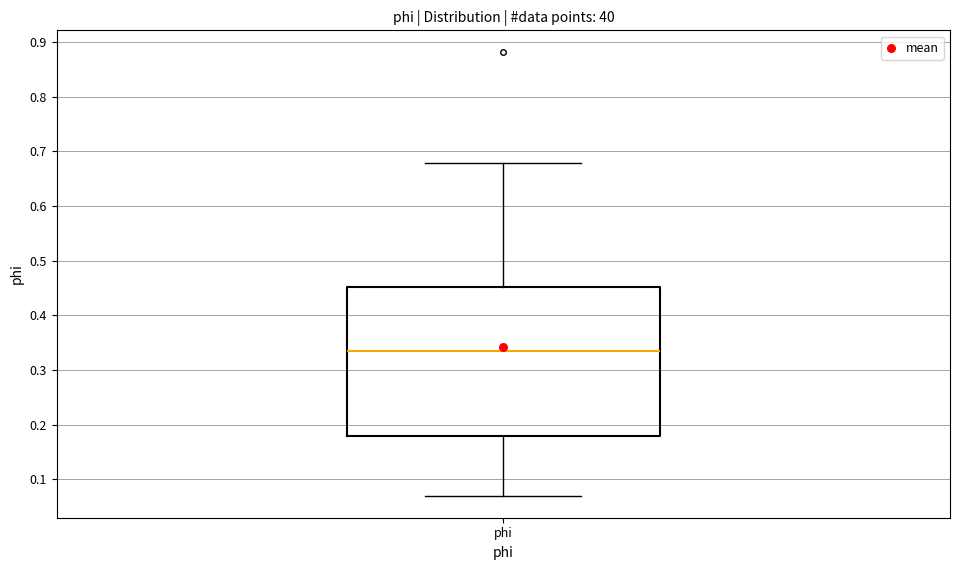

Transcribe this box plot: give where the median line is, the range the box spans, and where the two whiskers end, as read against the y-axis. The values are not printed on the chart, so give them approximately, as read against the axis.

median 0.33, box 0.18 to 0.45, whiskers 0.07 to 0.68